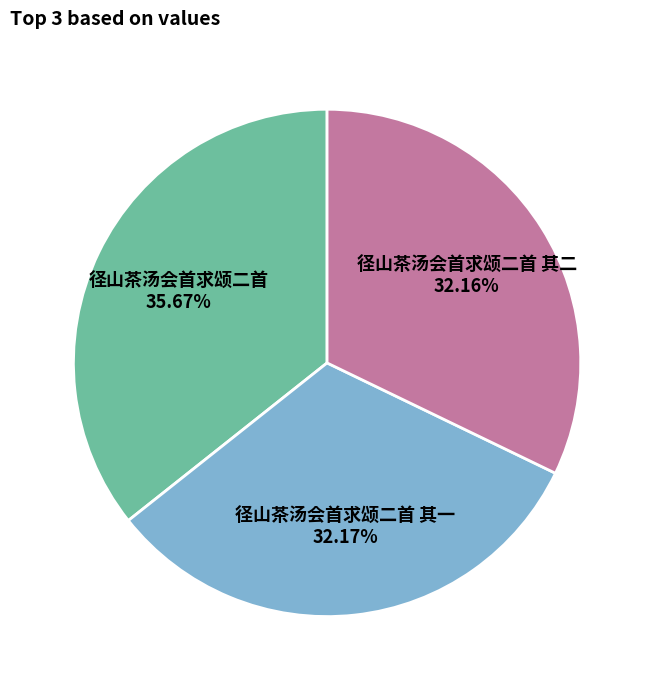

Which has a higher value, 径山茶汤会首求颂二首 or 径山茶汤会首求颂二首 其二?

径山茶汤会首求颂二首